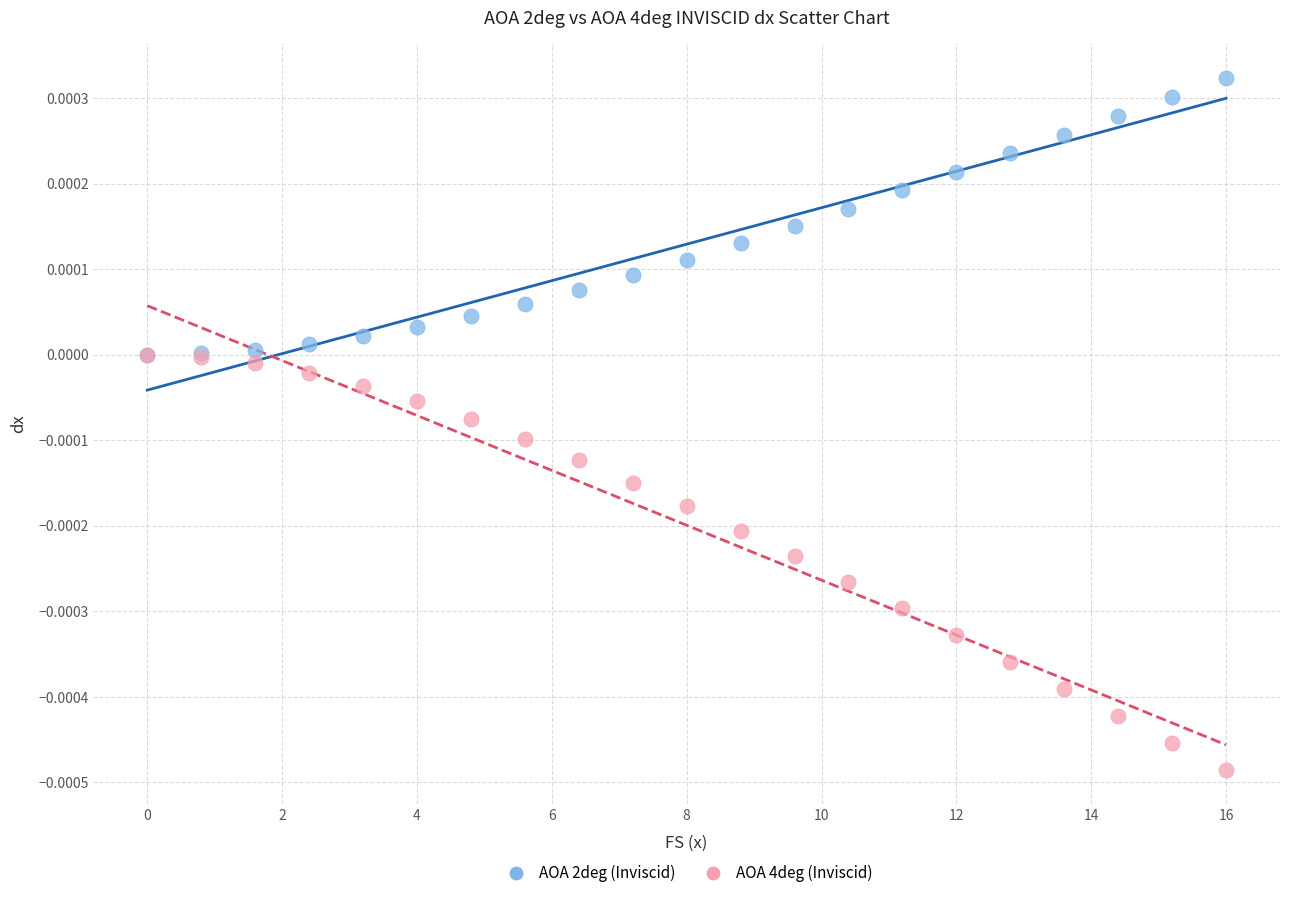

Which series reaches the minimum Y coordinate?

AOA 4deg (Inviscid)